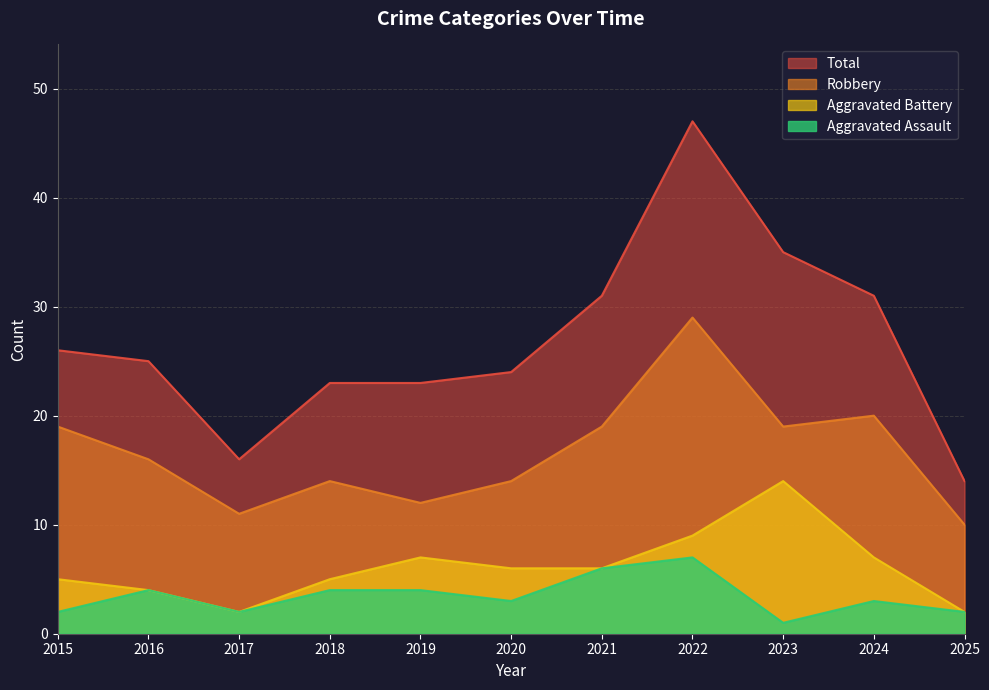

What is the spread (max minus min) of values at 2019?

19